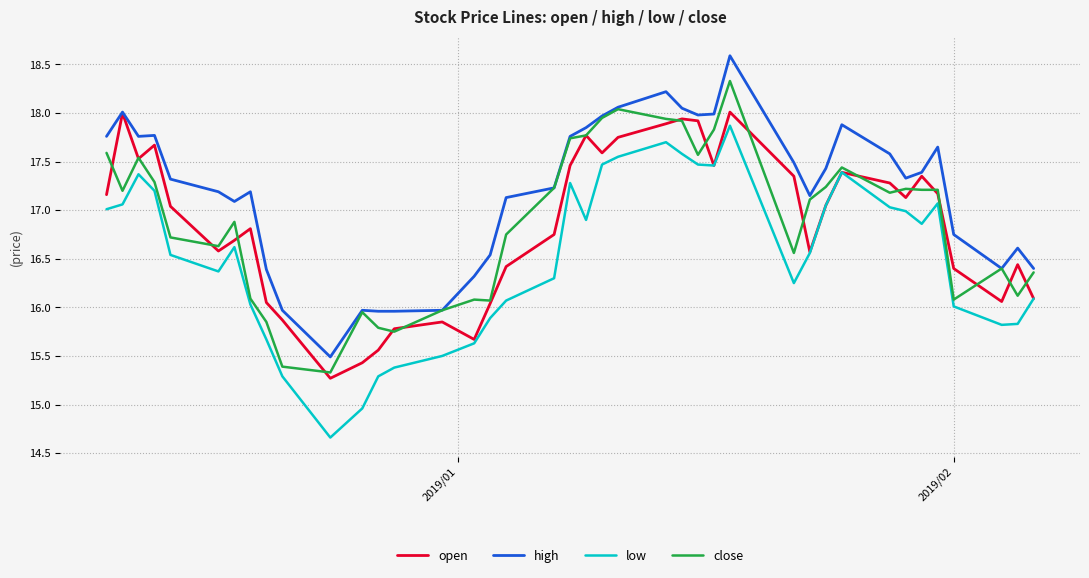

True or false: low and high intersect in this chart.

False